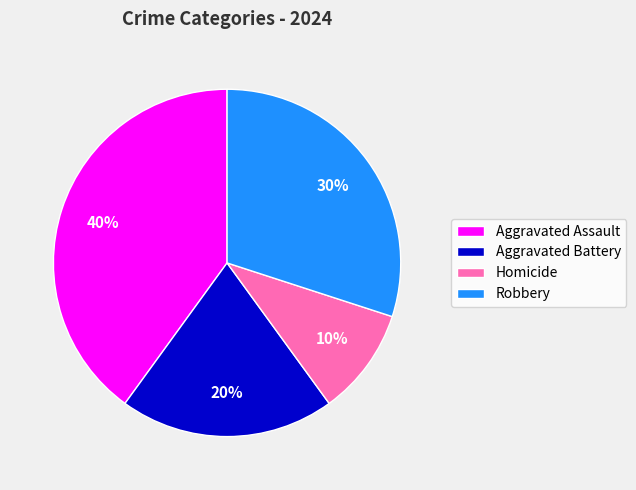

Is there a majority slice in this chart?

No